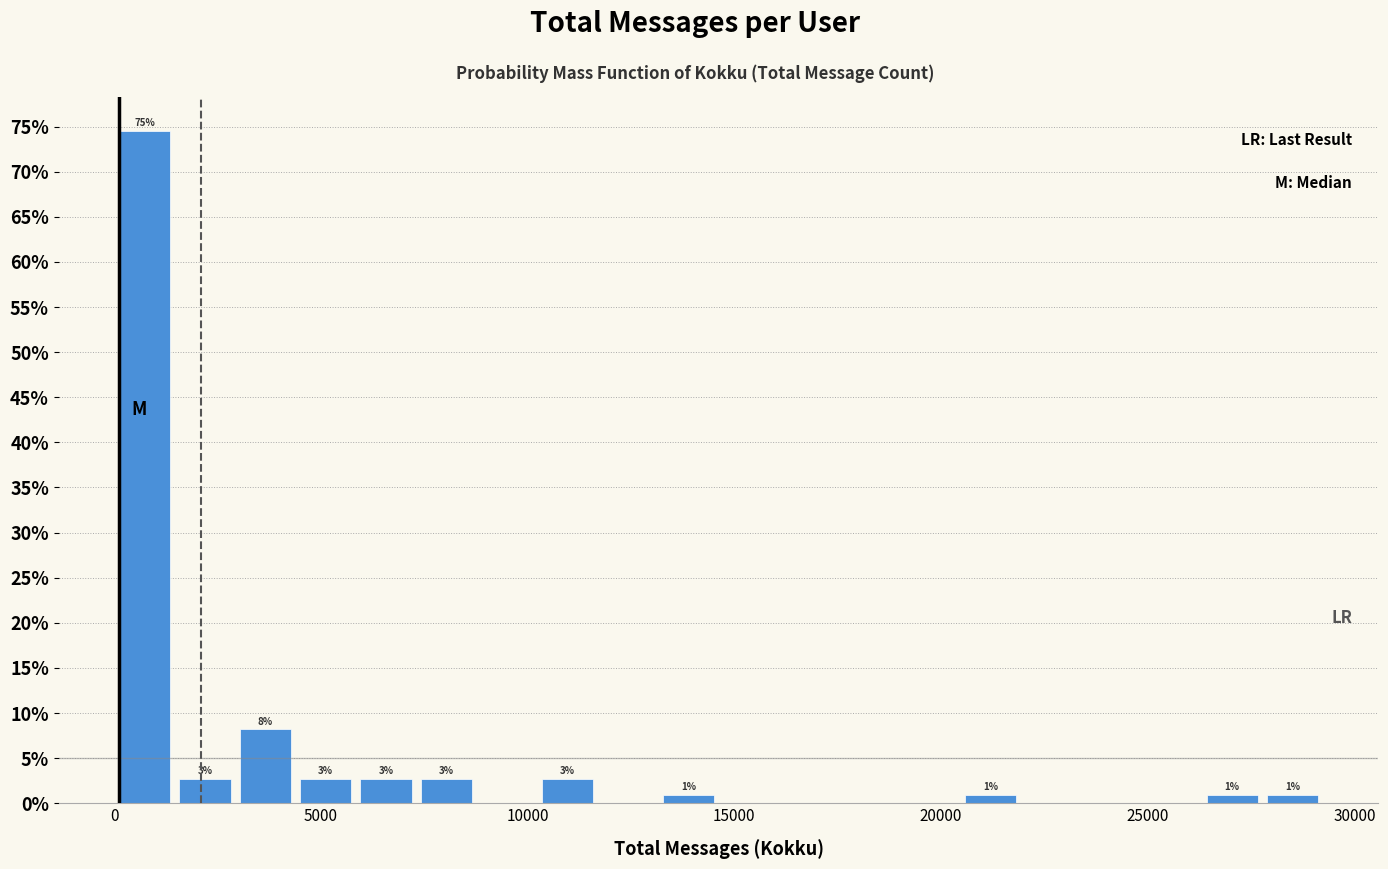

Around what value on the x-axis is the tallest bar? Give the approximate position of its centre, as read against the axis.

500